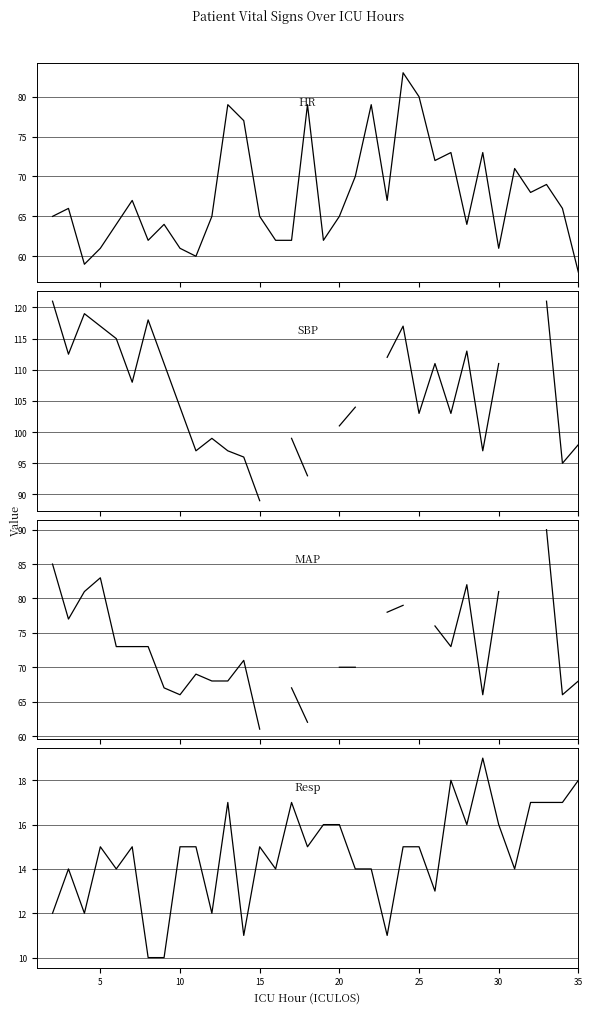

How many interior local peaks does the Resp series have?

8